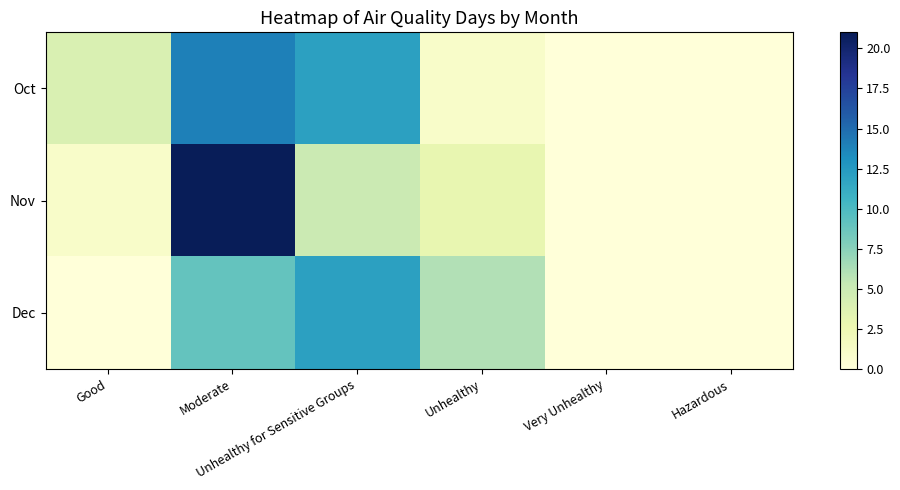

True or false: Dec has a value of 6 at Unhealthy.

True